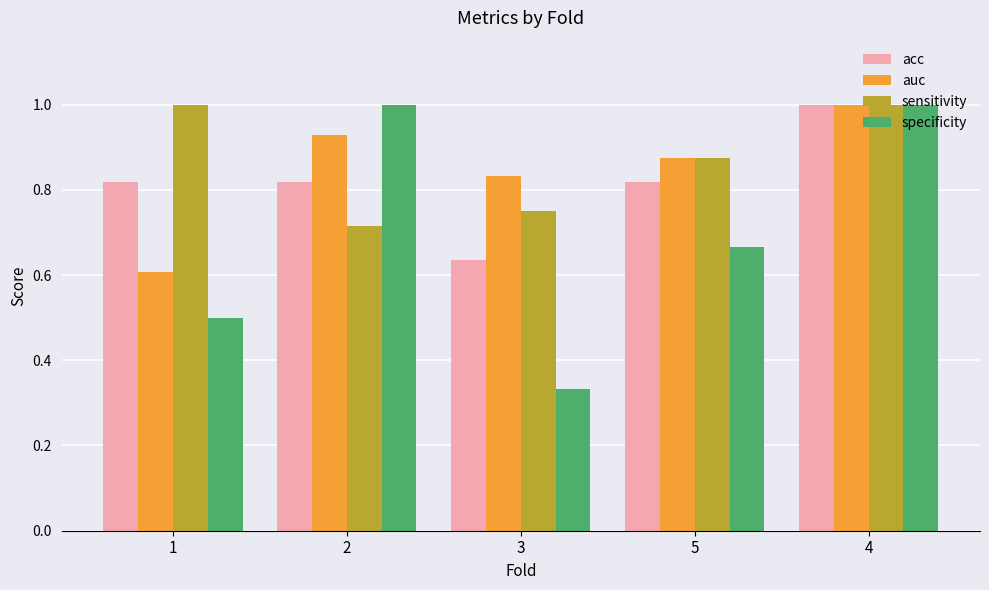

Which category has the lowest value in the sensitivity series?

2